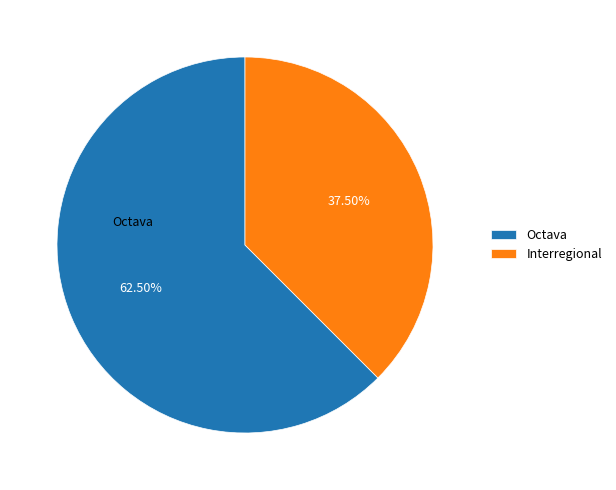

To the nearest percent, what is the difference between the largest and smallest slice percentages?

25%